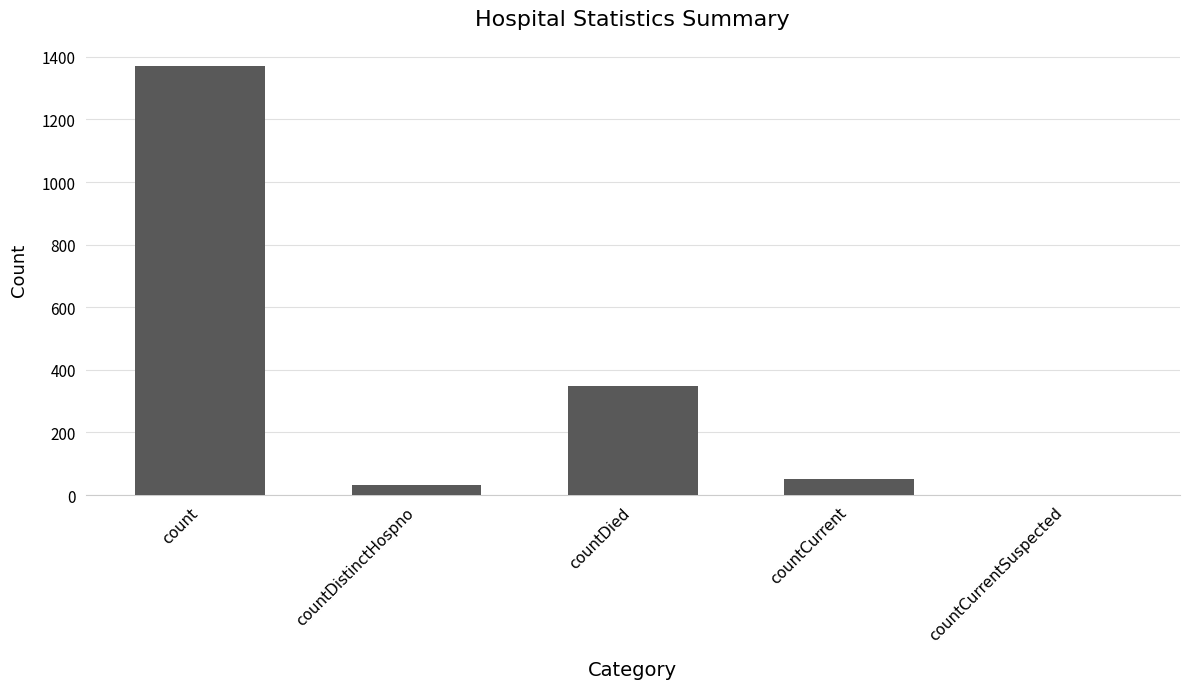

How many categories are shown in the chart?

5